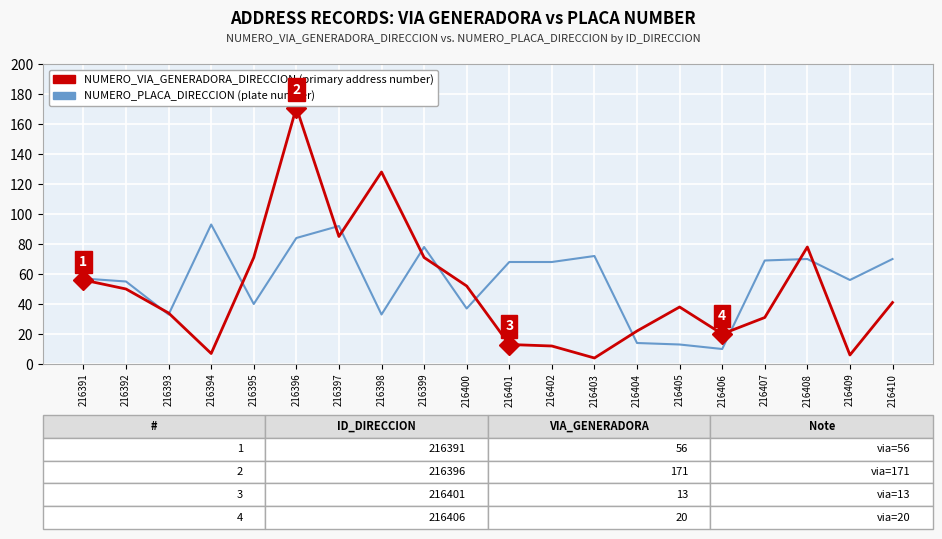

At which category is the sum across all series the highest?

216396